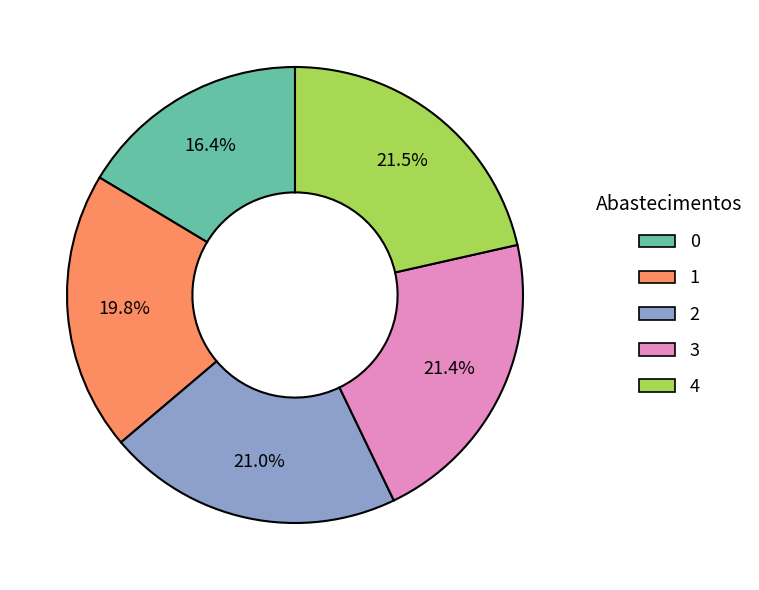

To the nearest percent, what is the combined percentage of 0 and 1?

36%